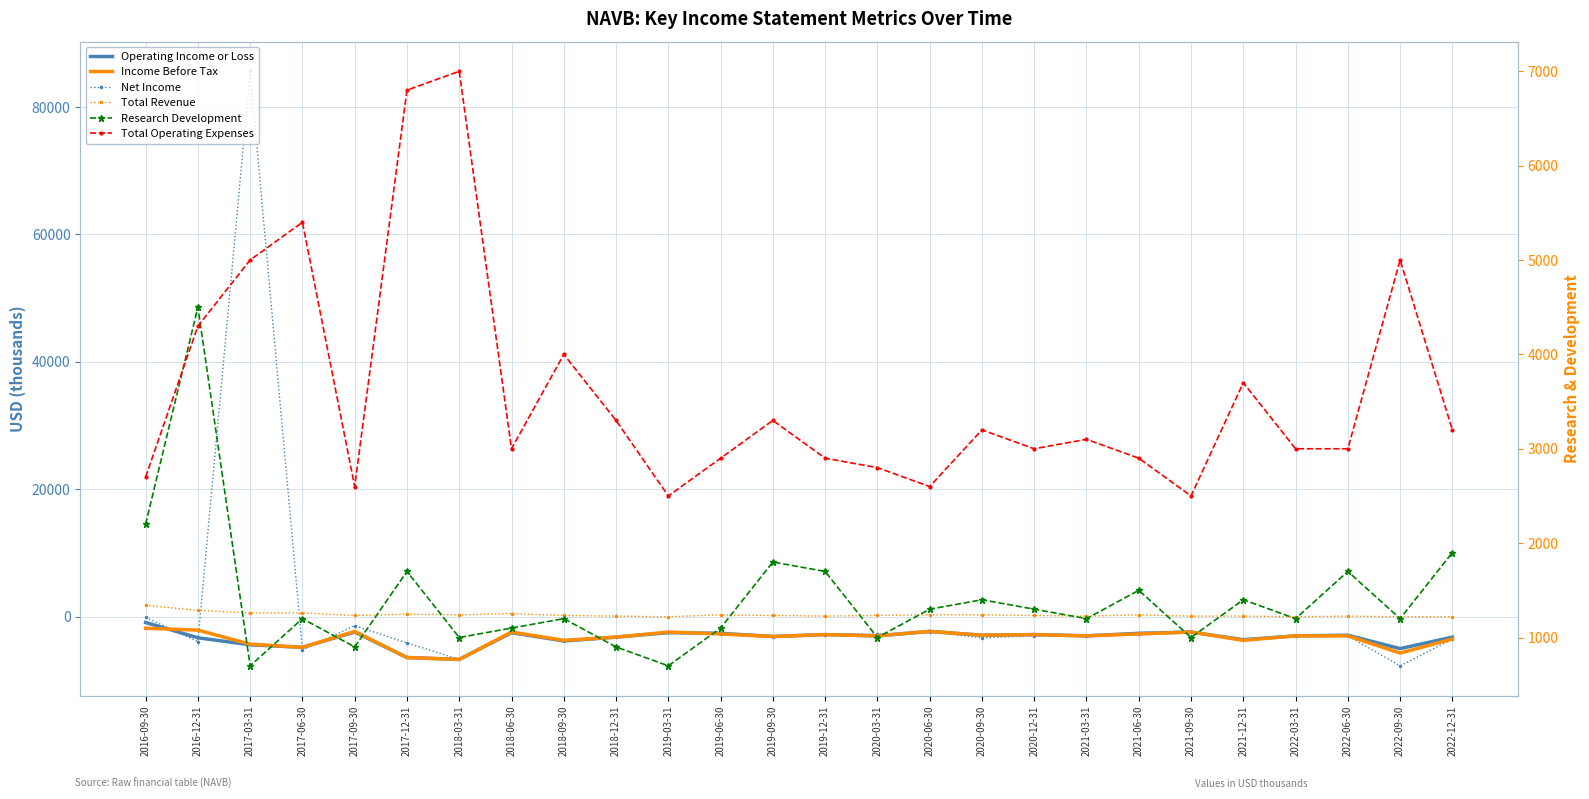

What is the minimum value for Net Income?

-7700